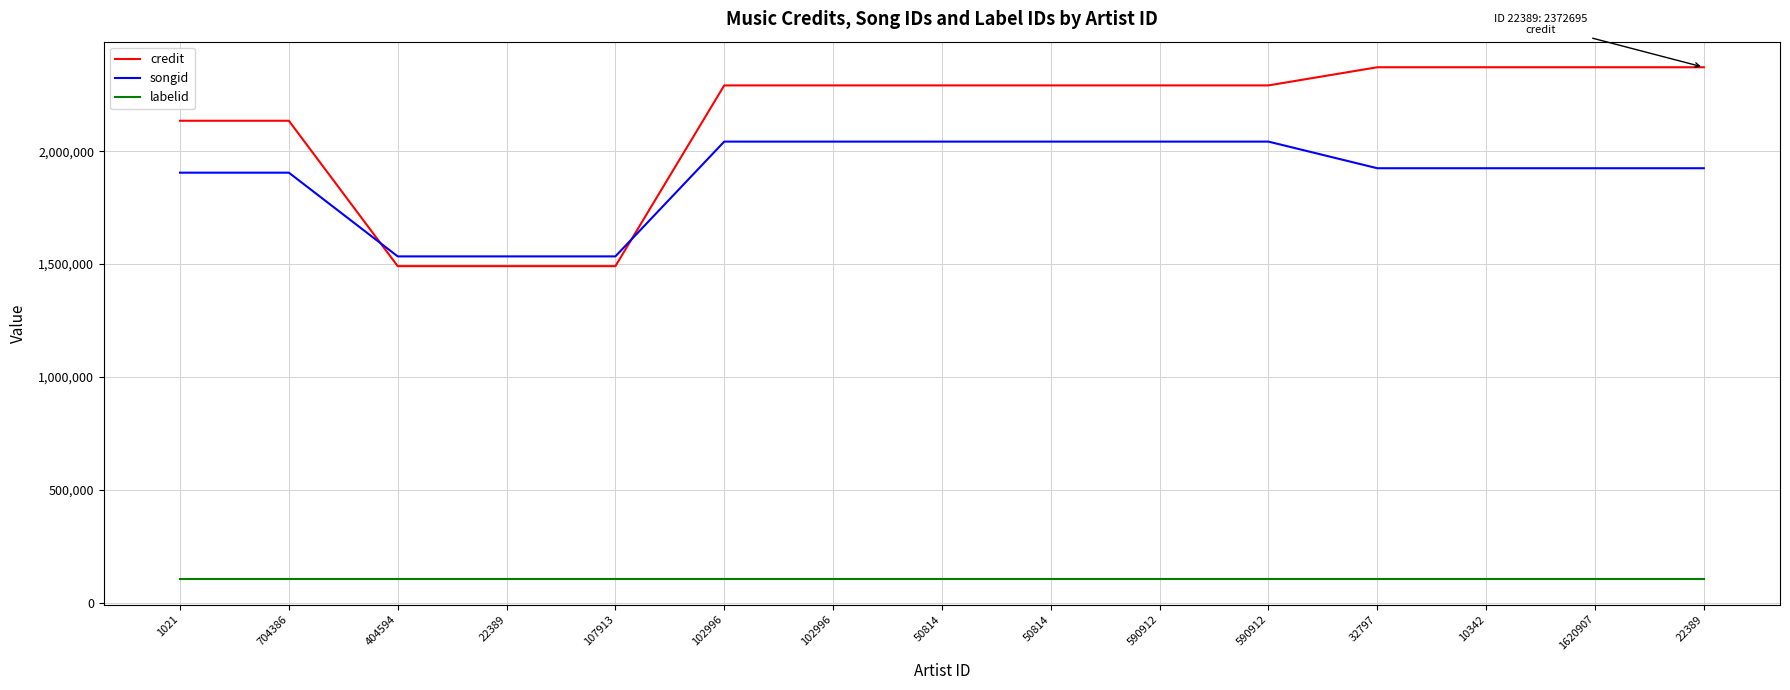

What are all the series names shown in the legend?

credit, songid, labelid